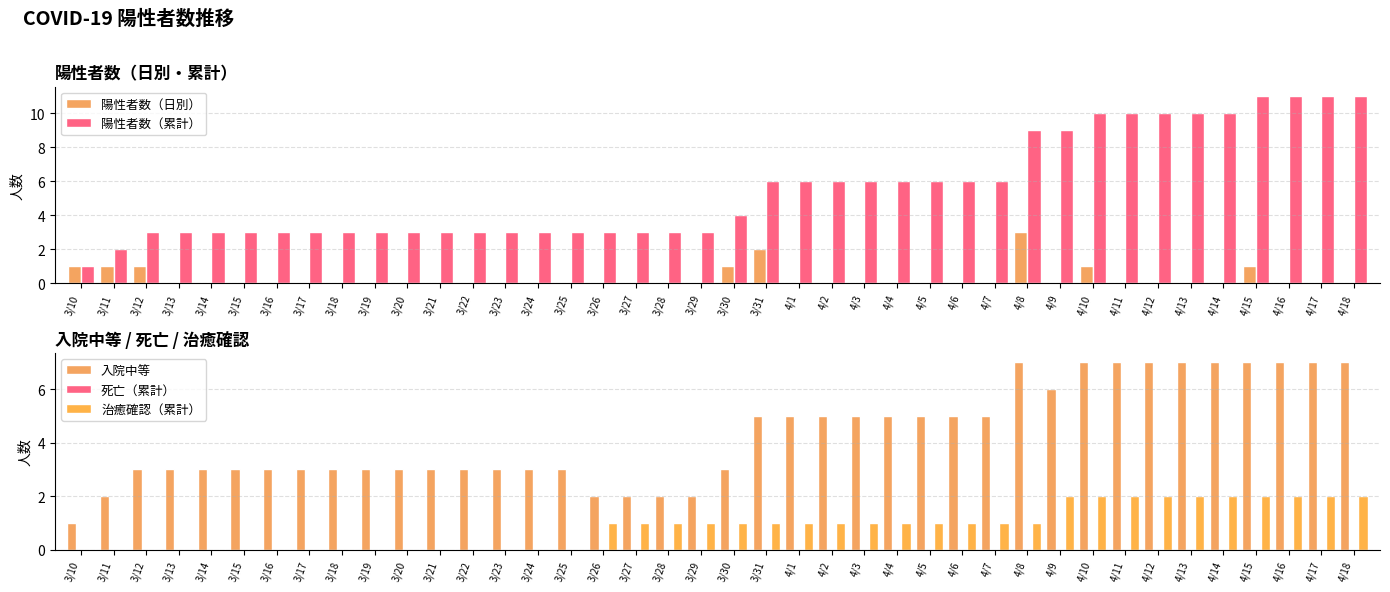

What are all the series names shown in the legend?

陽性者数（日別）, 陽性者数（累計）, 入院中等, 死亡（累計）, 治癒確認（累計）